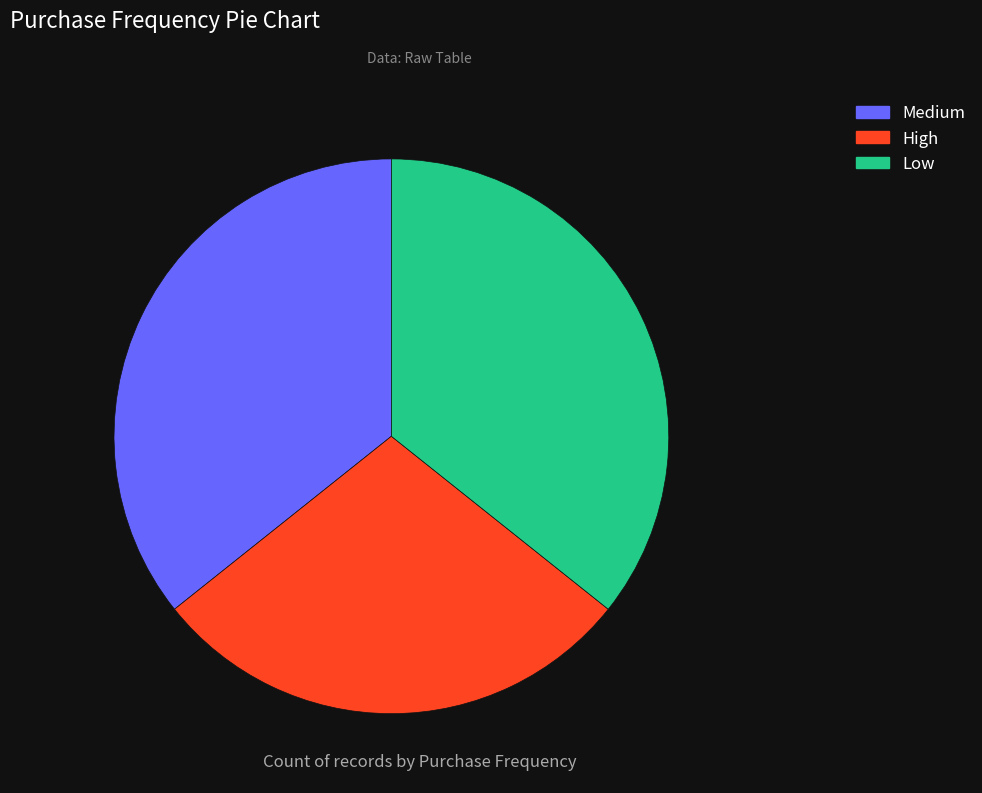

To the nearest percent, what portion does Low represent?

36%